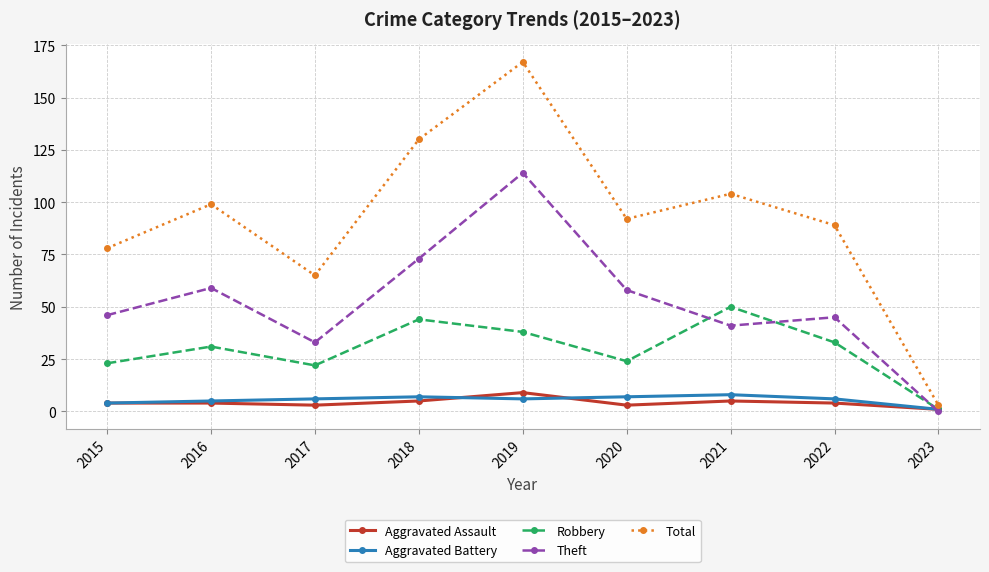

What is the difference between the highest and lowest values at 2022?

85